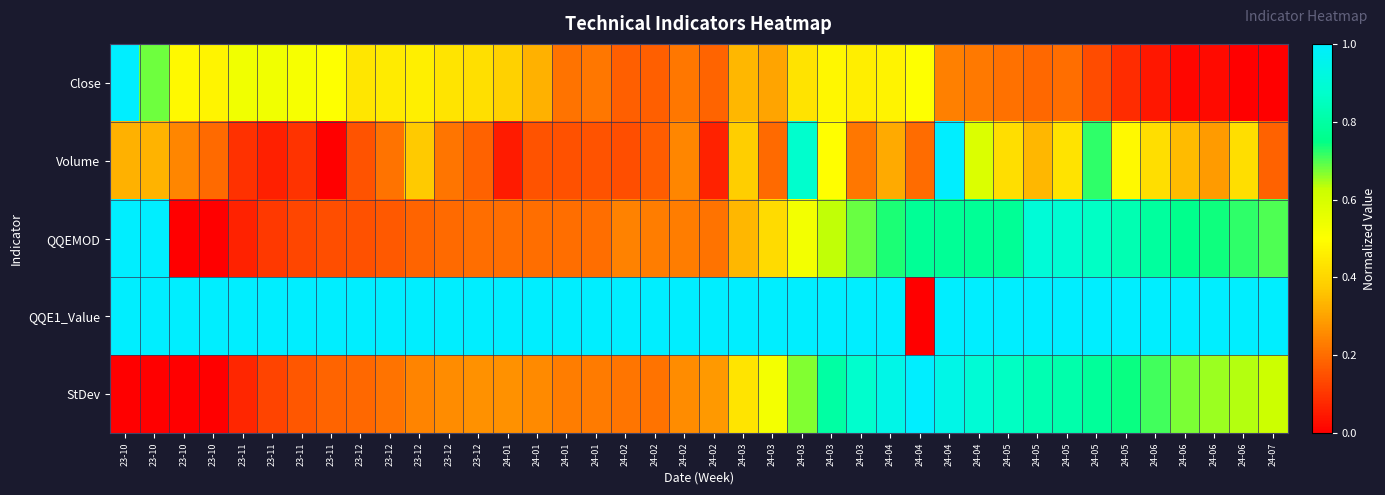

Which series has the largest range (max minus min)?

Close